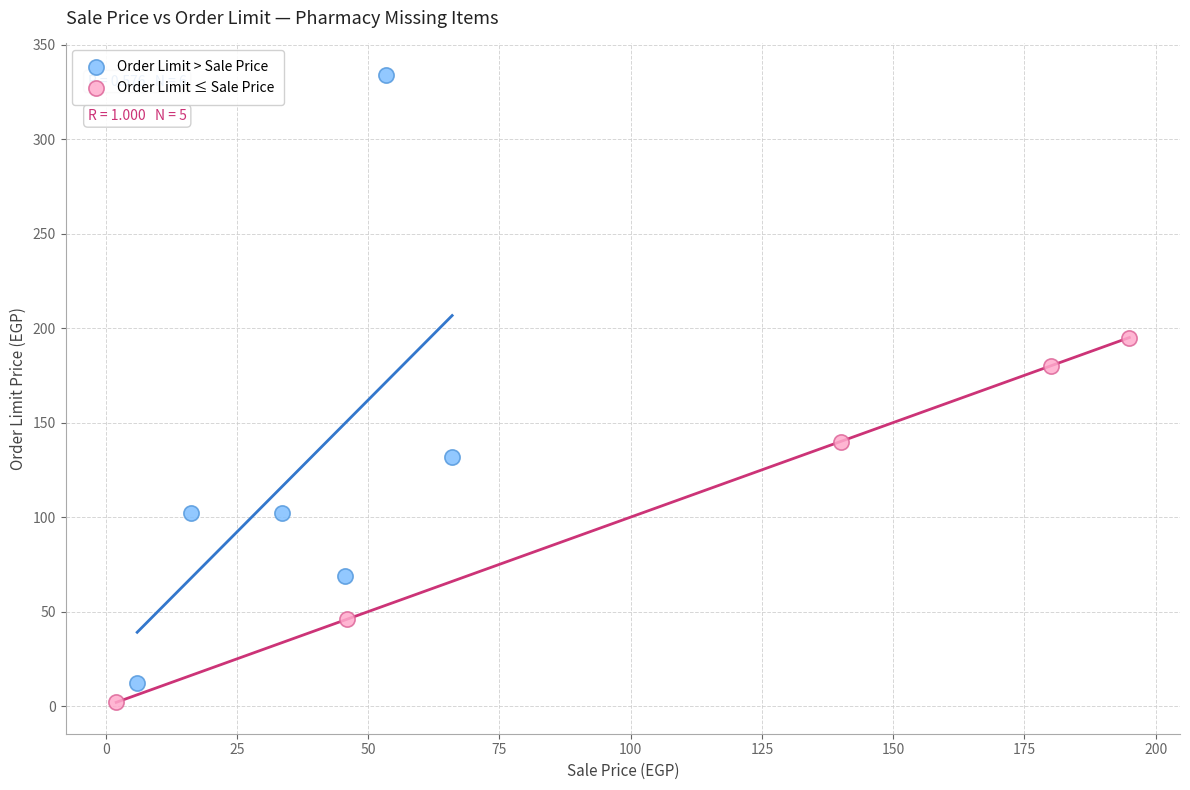

Which series reaches the minimum Y coordinate?

Order Limit ≤ Sale Price